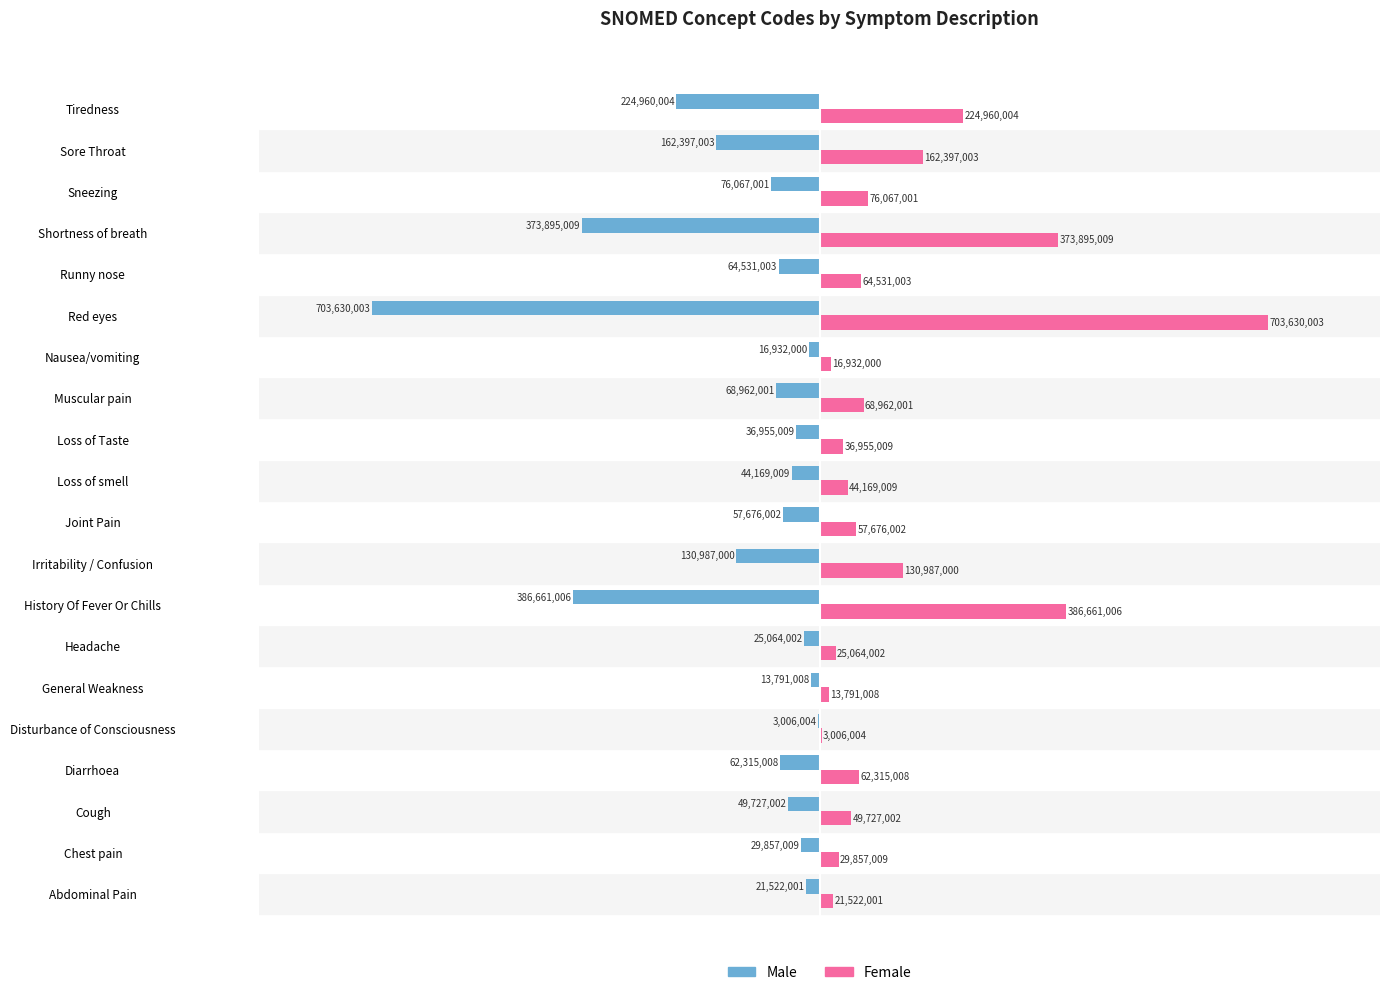

At which label does Female reach its peak?

Red eyes